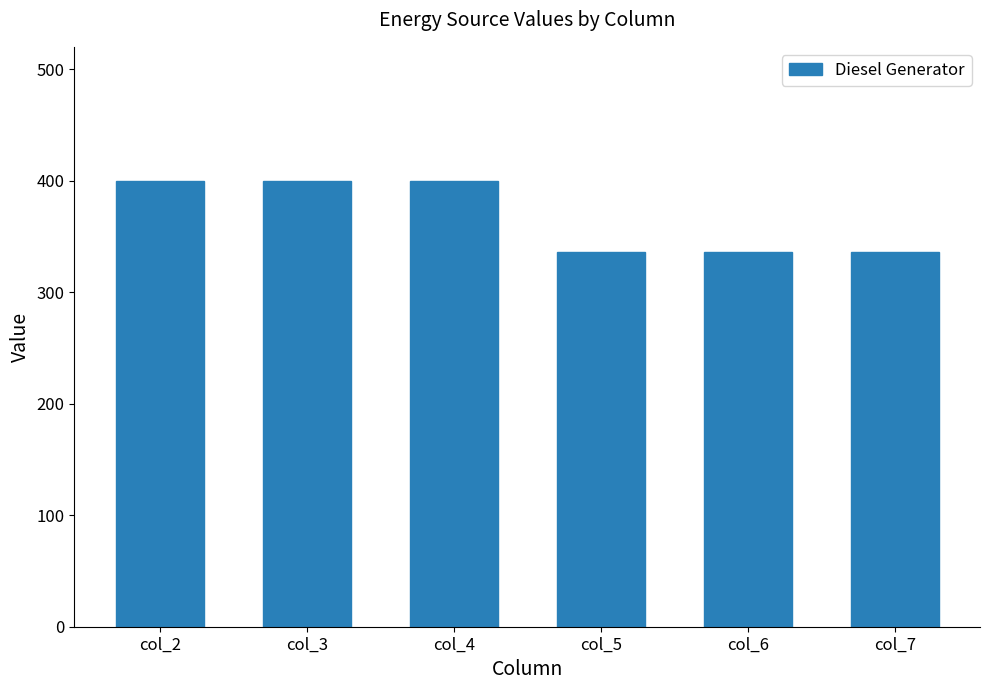

How many categories are shown in the chart?

6